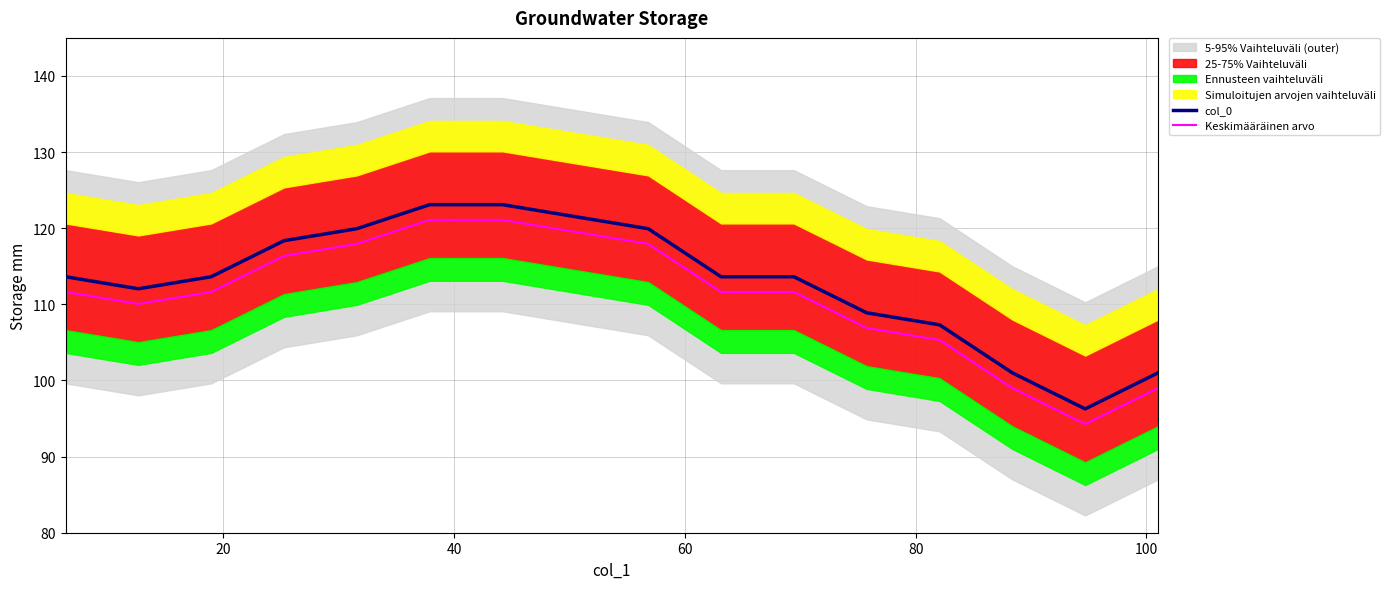

What is the lowest value of the col_0 series?

96.3